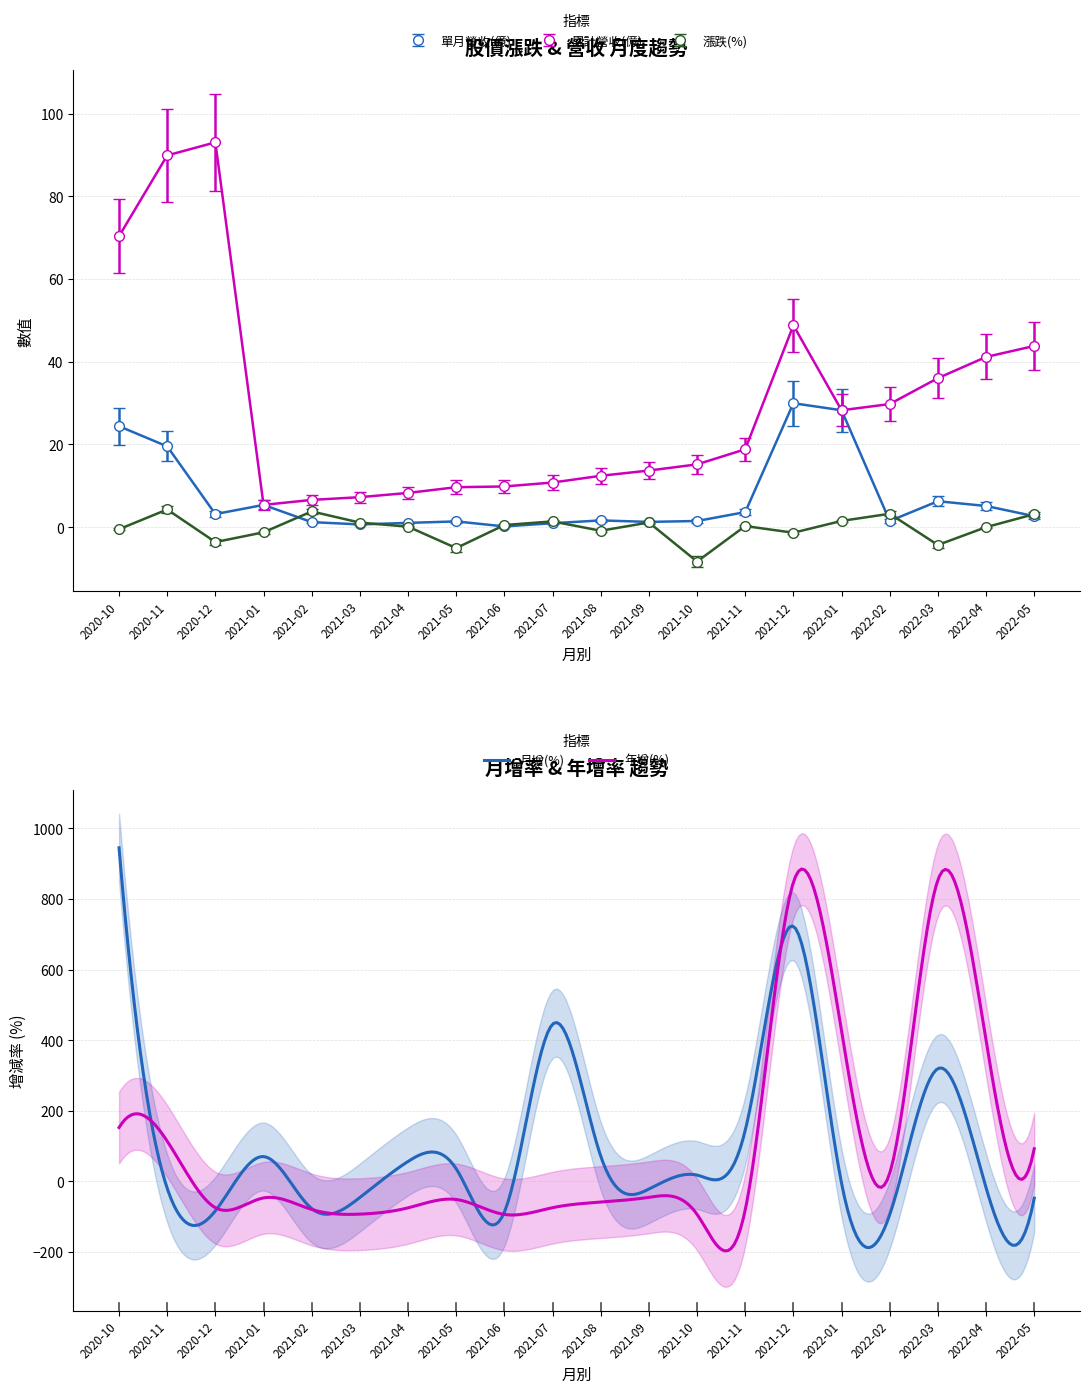

Count the number of data series in this chart.

5